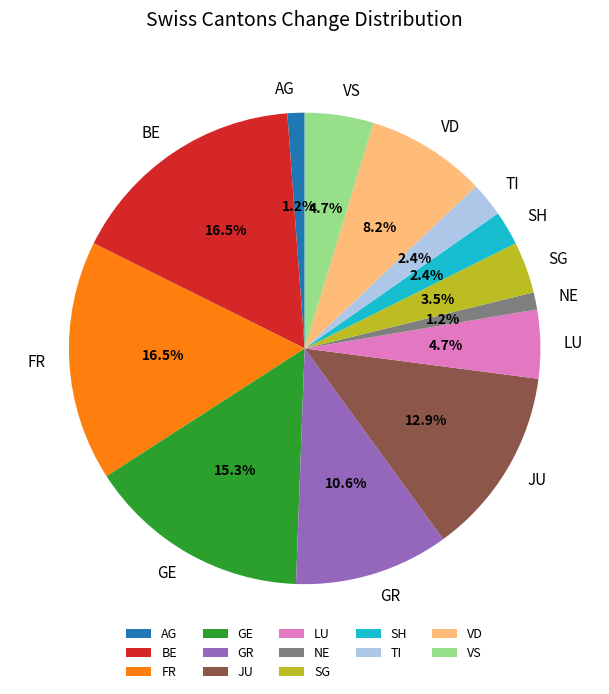

Is BE the majority of the pie?

No